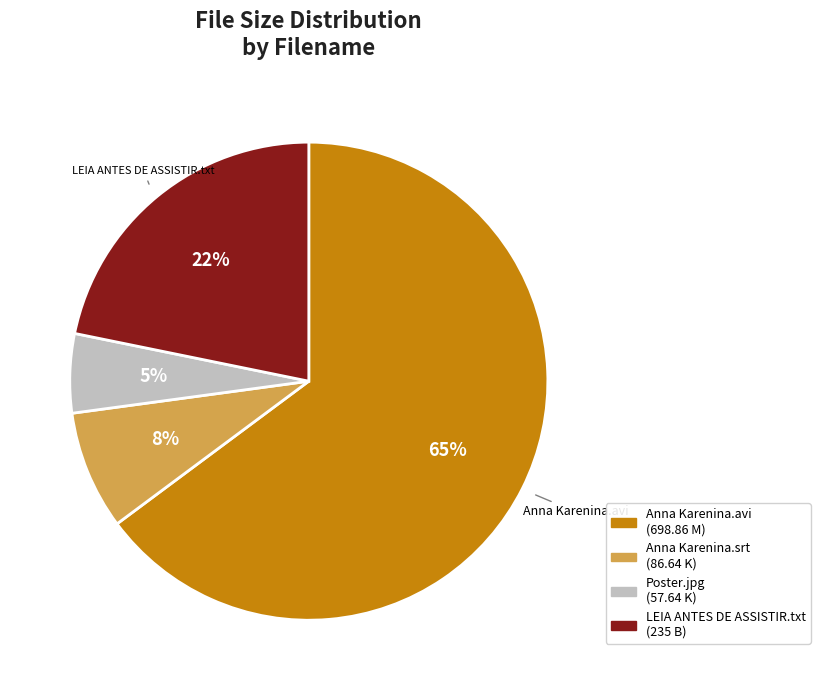

Is there any slice that represents more than half of the pie?

Yes